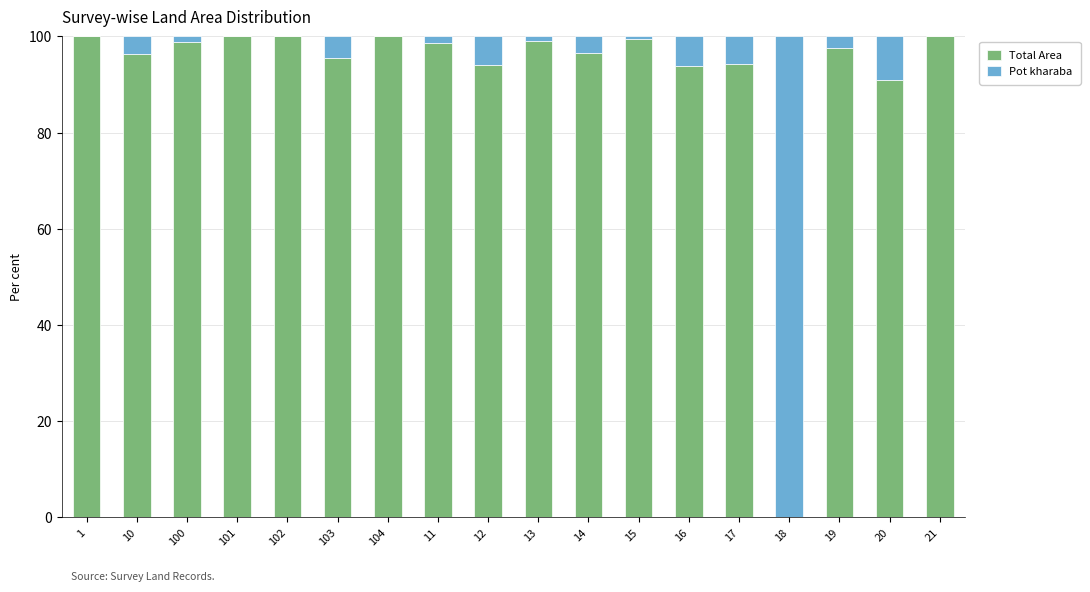

At which label does Total Area first exceed 98?

1